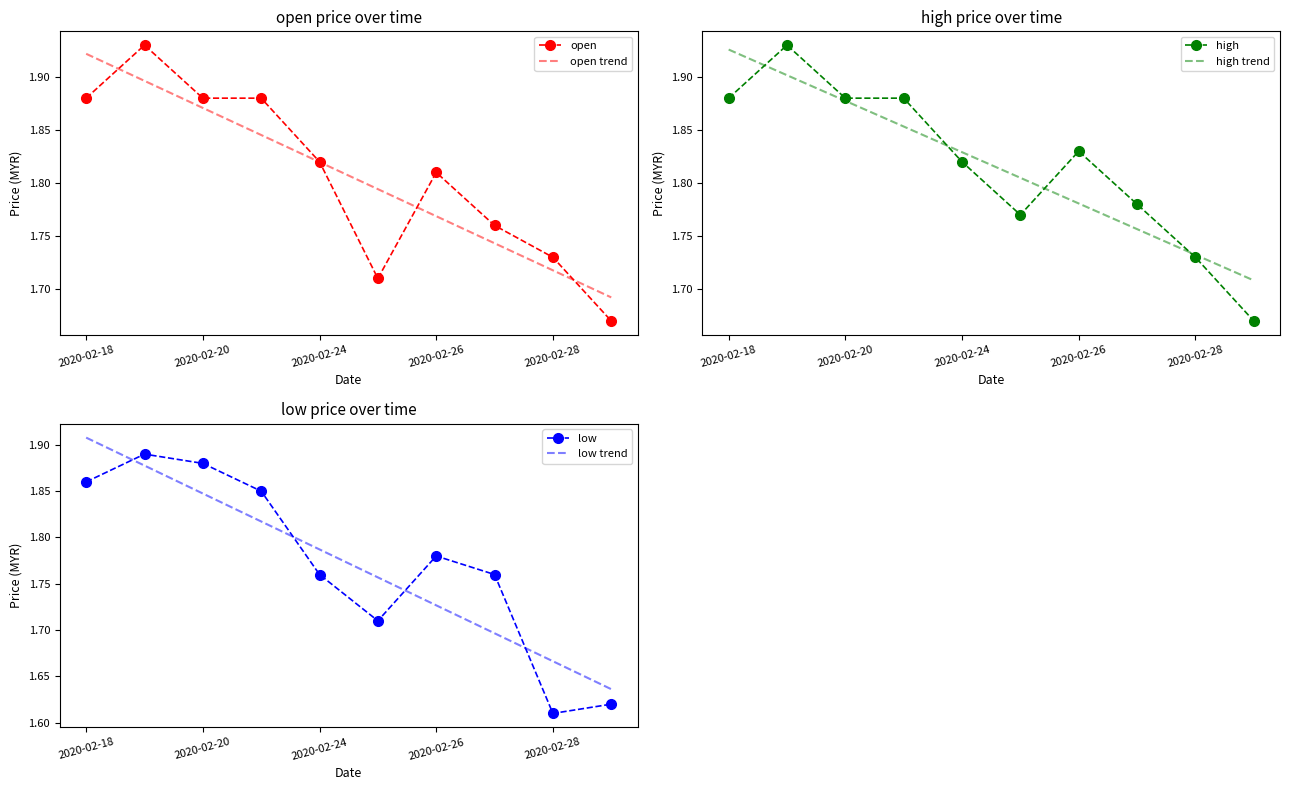

Which series changed the most between 2020-02-18 and 5?

open